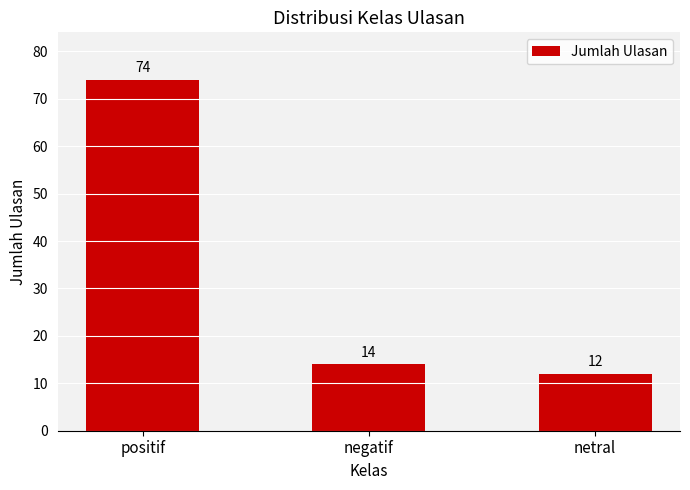

True or false: the data shows 74 at positif.

True